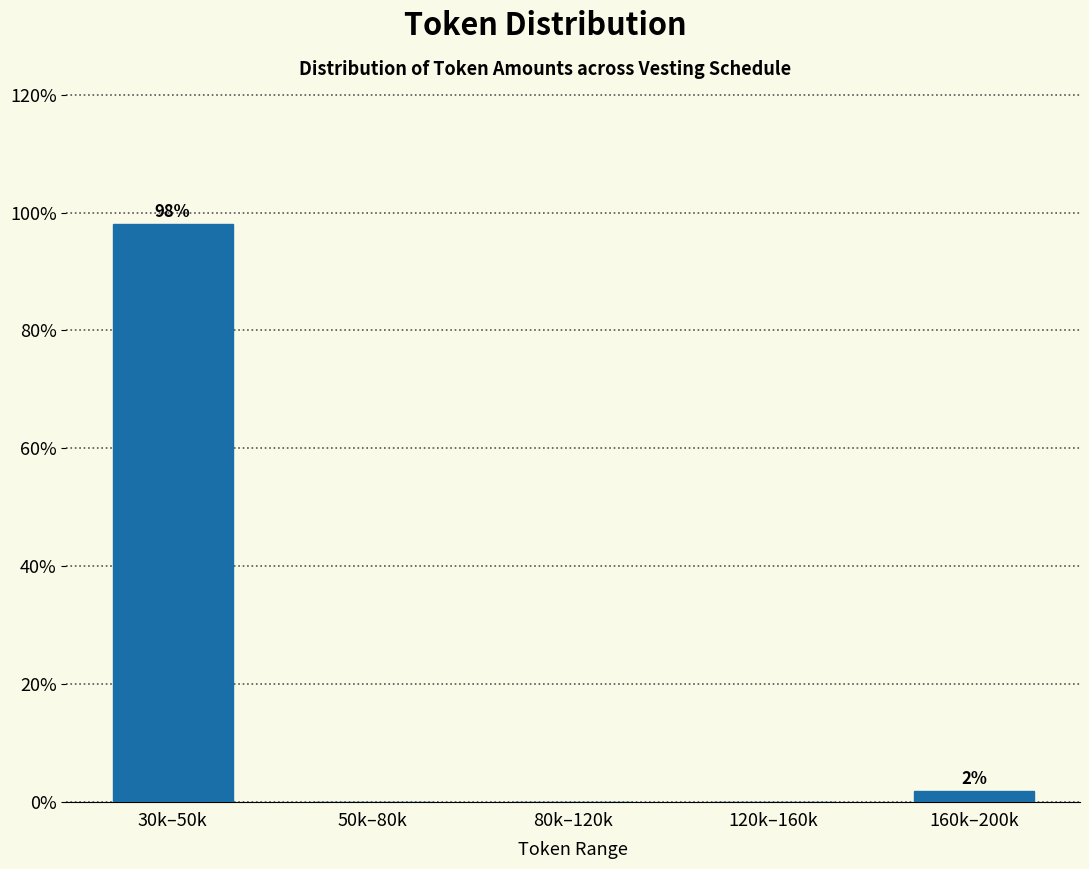

Where is the data nearest to the value 49?

160k–200k